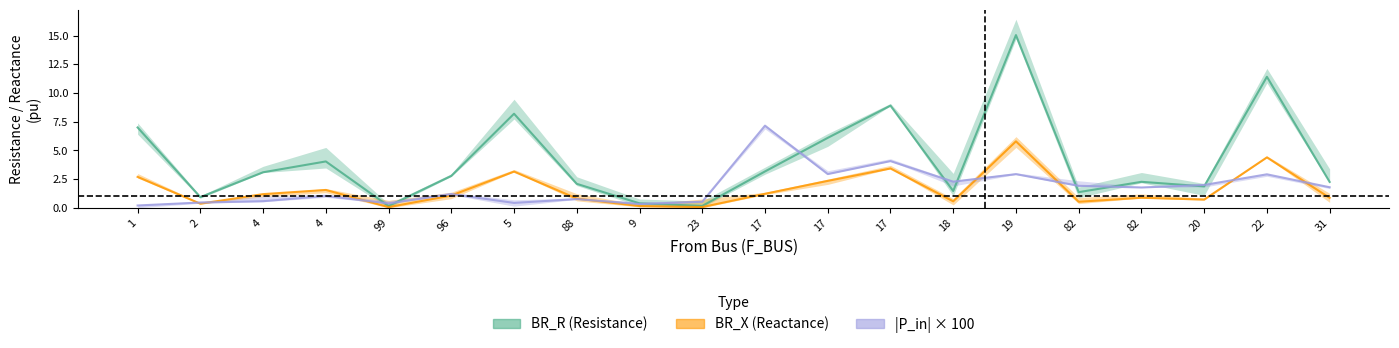

What is the average value of the |P_in| × 100 series?

1.8